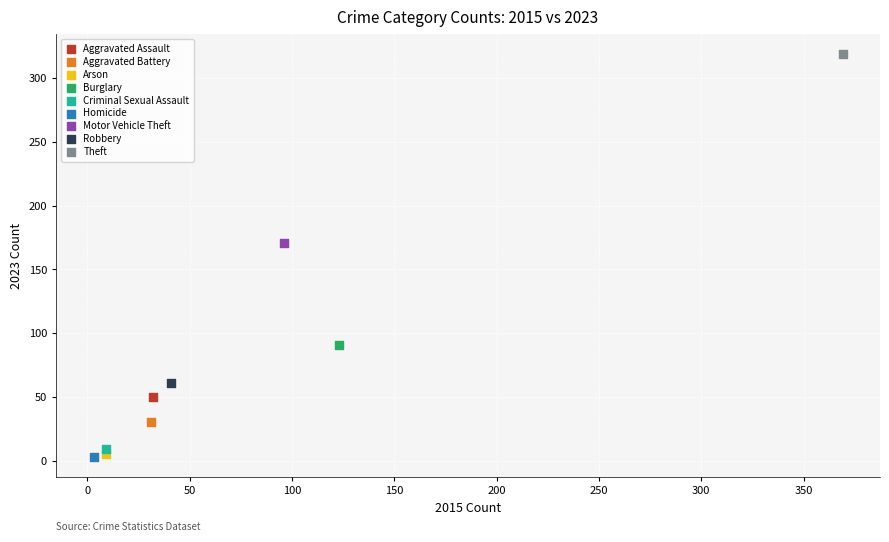

What are all the series names shown in the legend?

Aggravated Assault, Aggravated Battery, Arson, Burglary, Criminal Sexual Assault, Homicide, Motor Vehicle Theft, Robbery, Theft